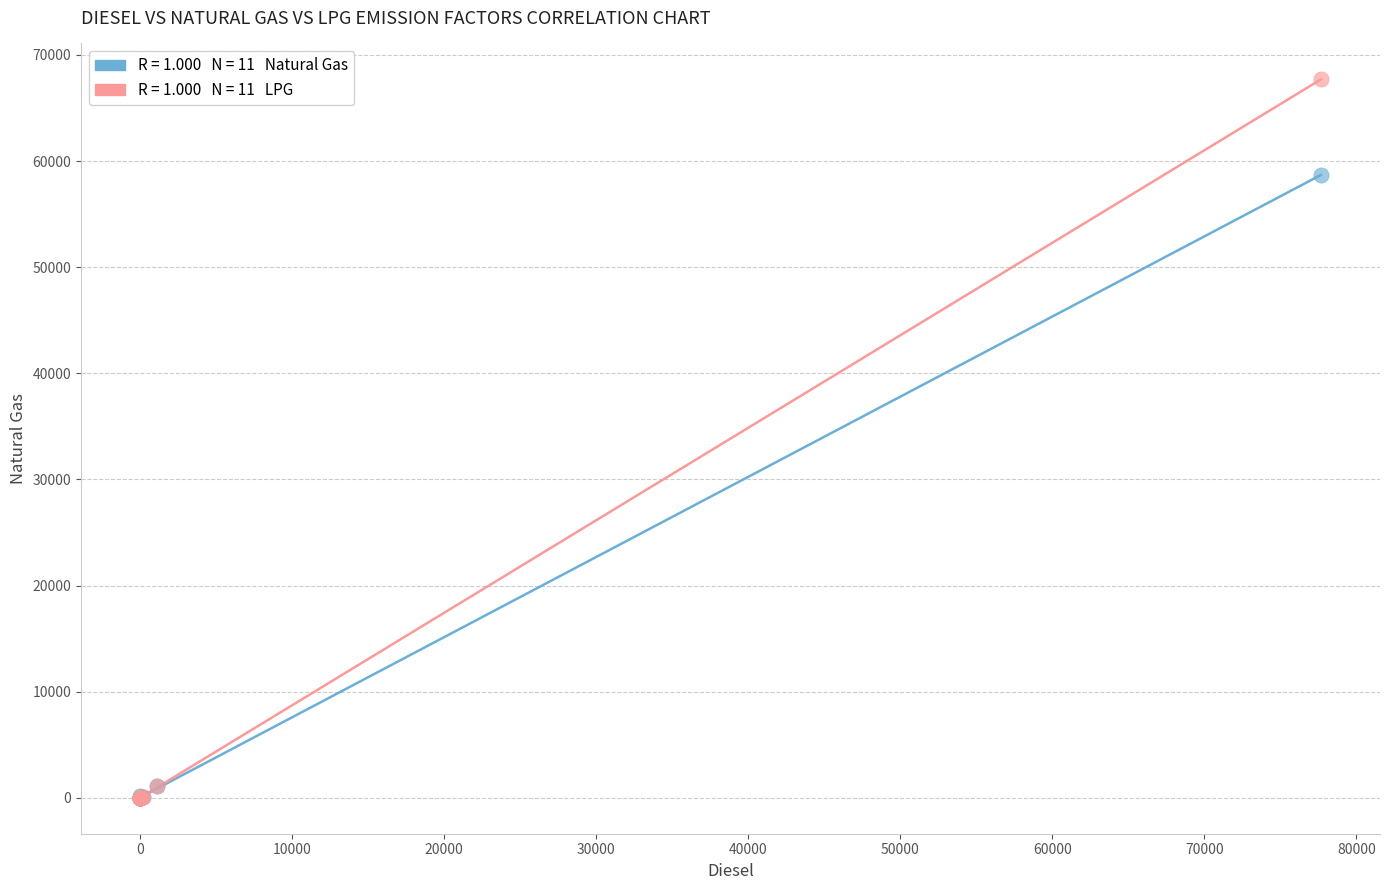

Across all series, what Y value is closest to 33849?

58693.1